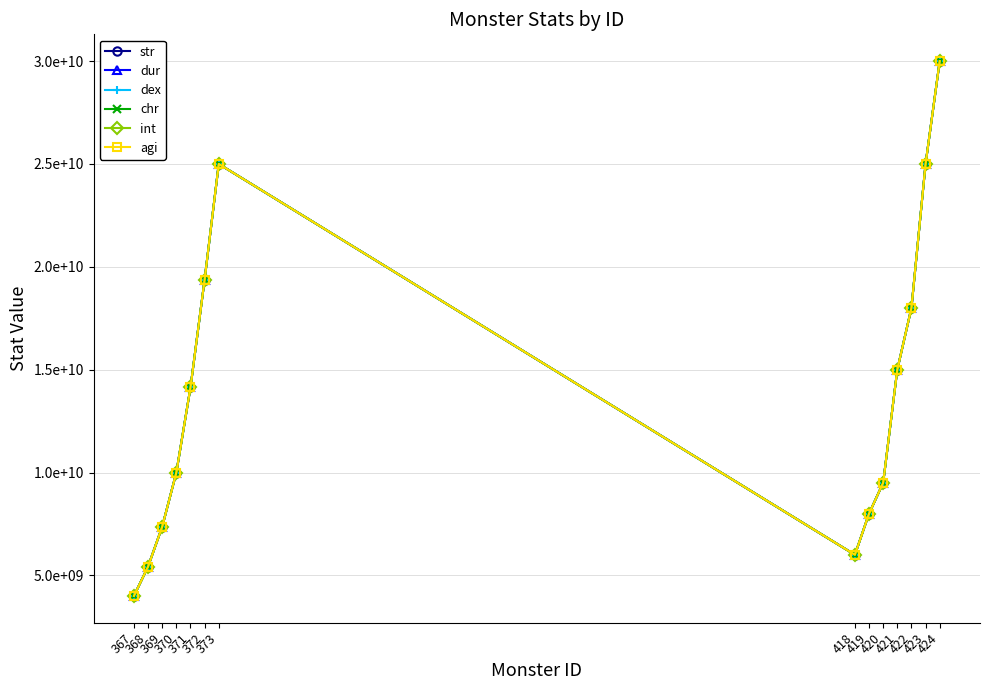

Is this an area chart (filled region under the line)?

No